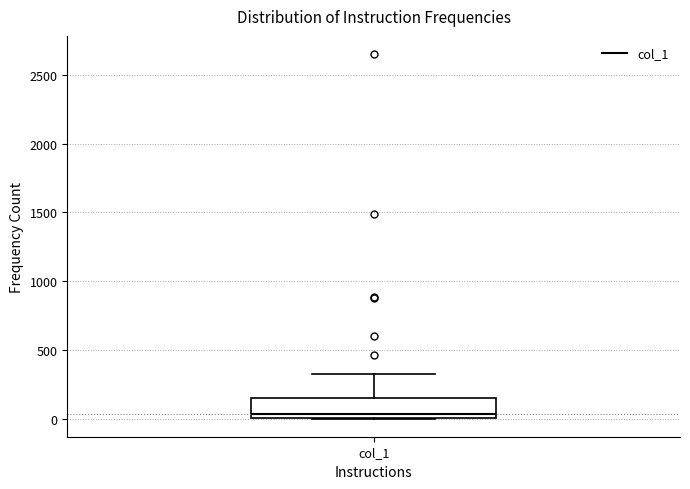

Read this box plot against the y-axis: the position of the median line, the range covered by the box, and the ends of both whiskers. The values are not printed on the chart, so give them approximately, as read against the axis.

median 50, box 0 to 150, whiskers 0 to 300